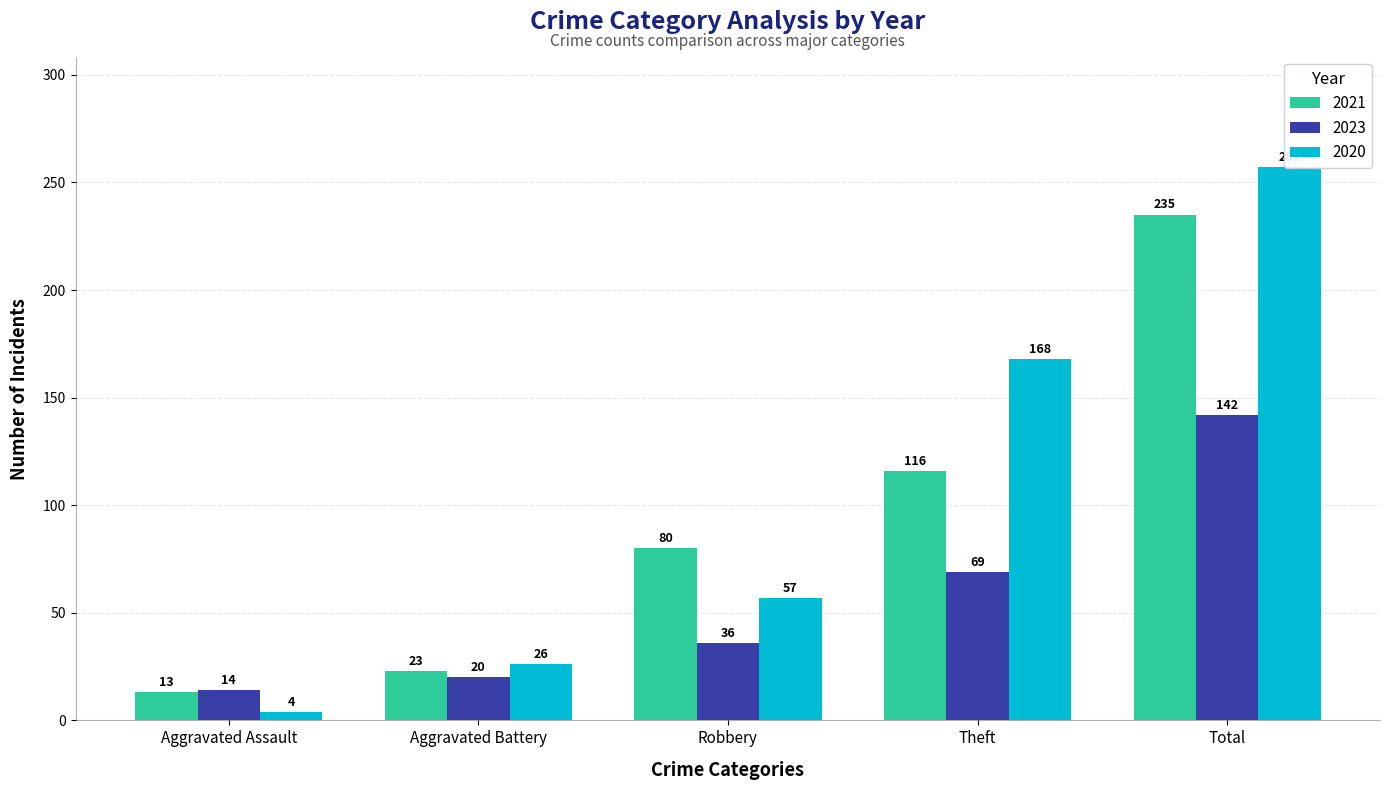

What are all the series names shown in the legend?

2021, 2023, 2020